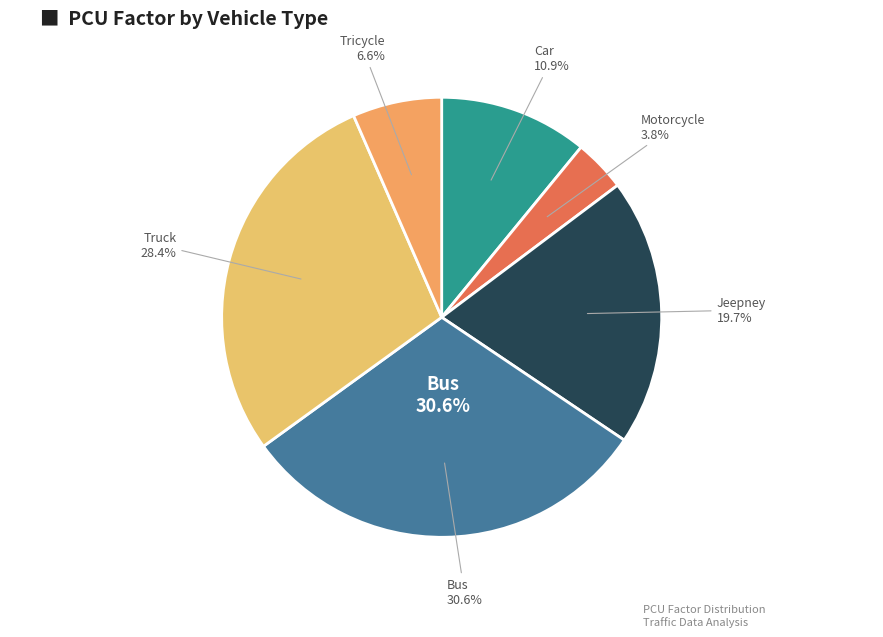

Rank the categories by value from highest to lowest.

Bus, Truck, Jeepney, Car, Tricycle, Motorcycle